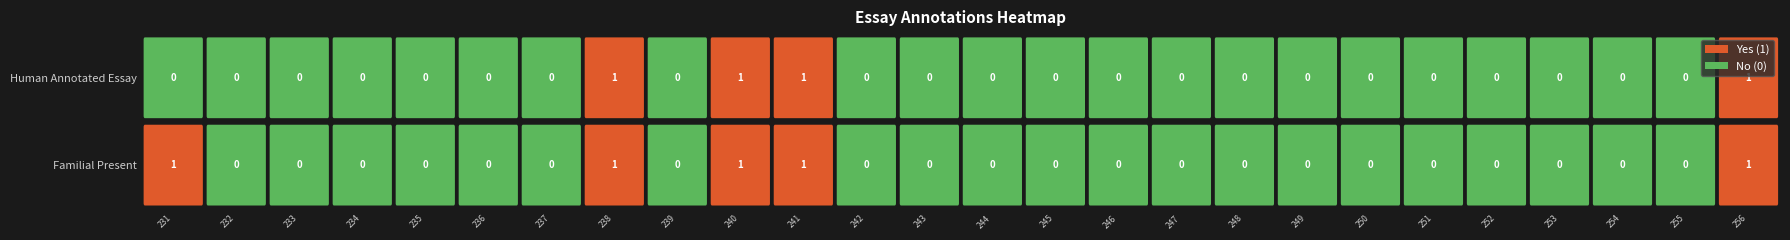

Is the value of Familial Present at 256 greater than the value of Human Annotated Essay at 236?

Yes